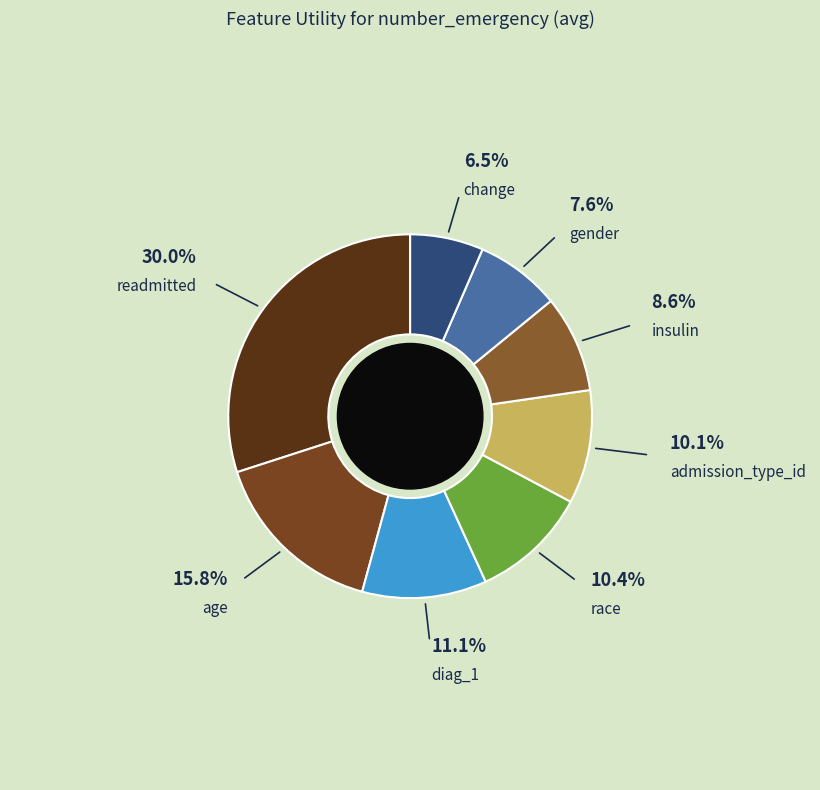

To the nearest percent, what is the difference between the largest and smallest slice percentages?

23%